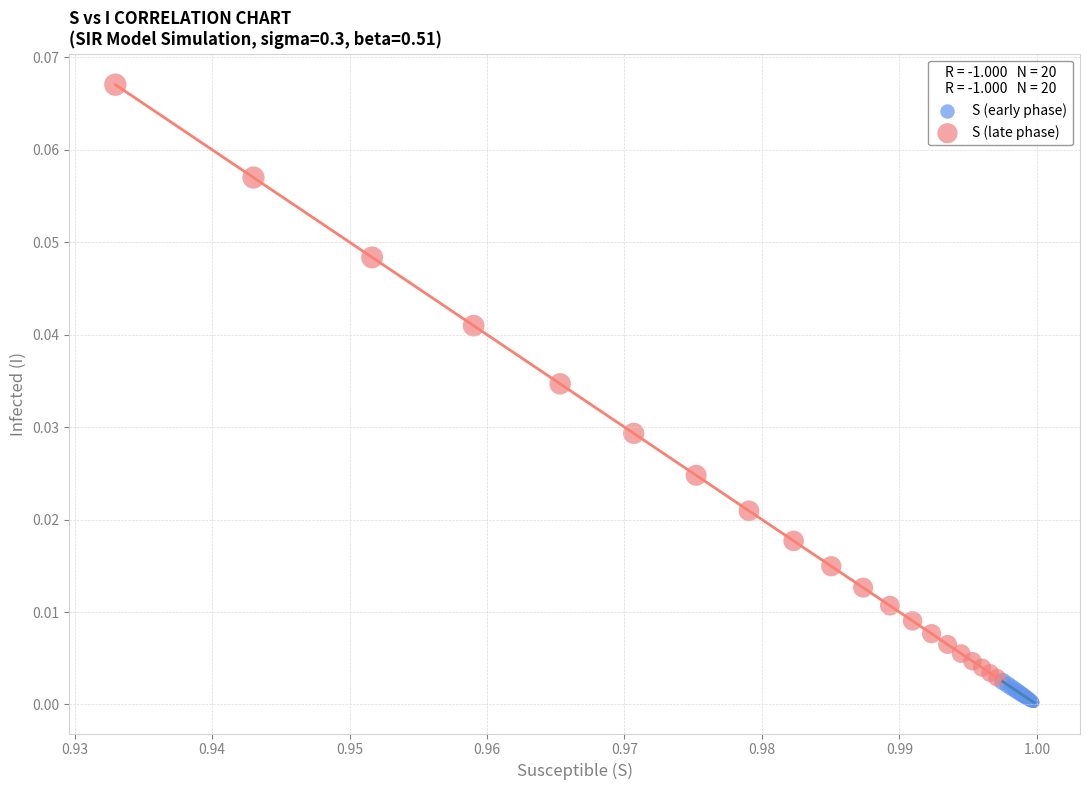

Which series has the widest spread of Y values?

S (late phase)